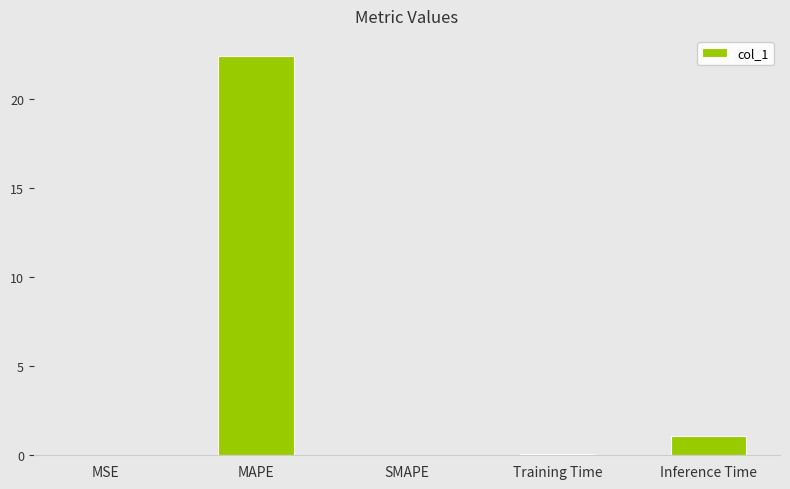

The value at MAPE is 22.4. True or false?

True